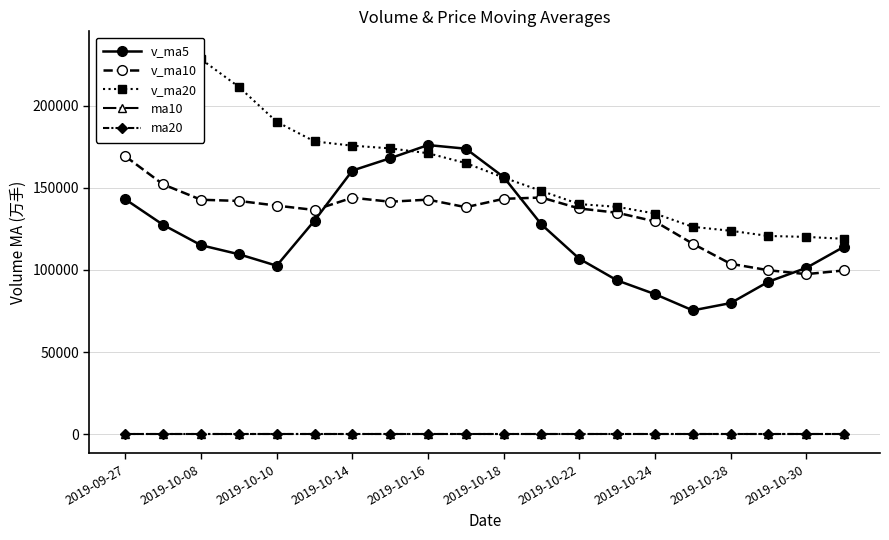

True or false: v_ma5 and ma20 intersect in this chart.

False